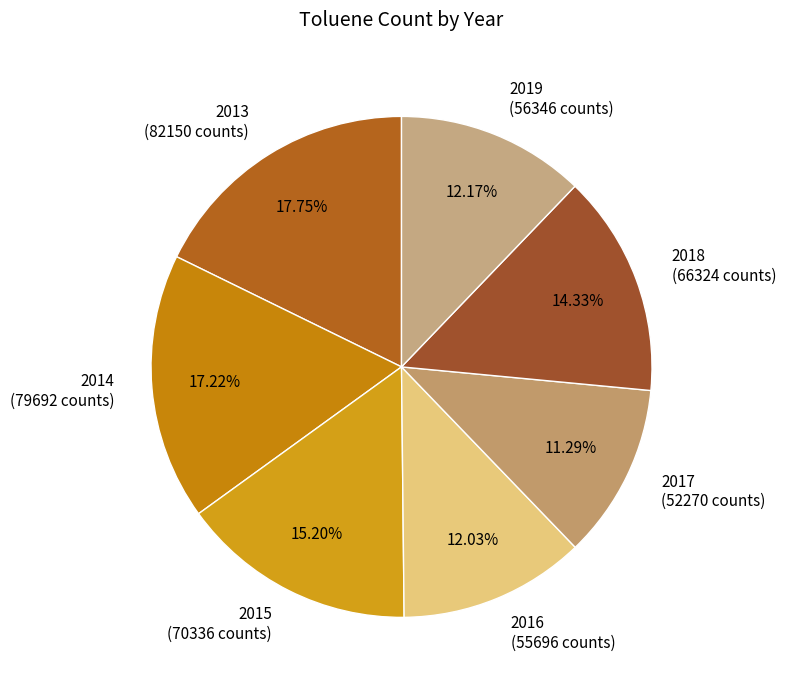

Is there a majority slice in this chart?

No